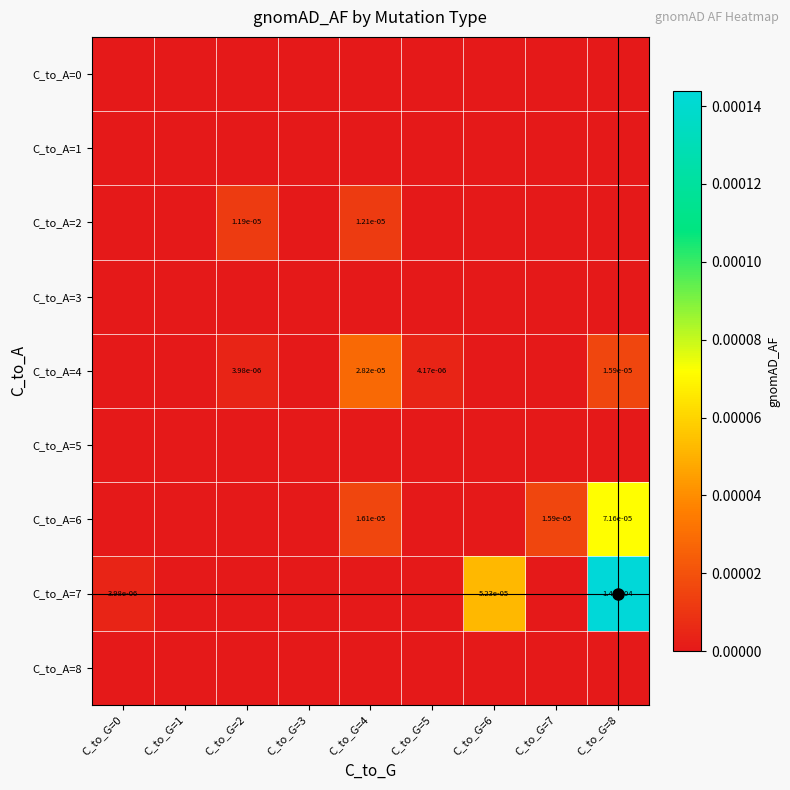

The C_to_A=2 series shows 0.0 at C_to_G=4. True or false?

True